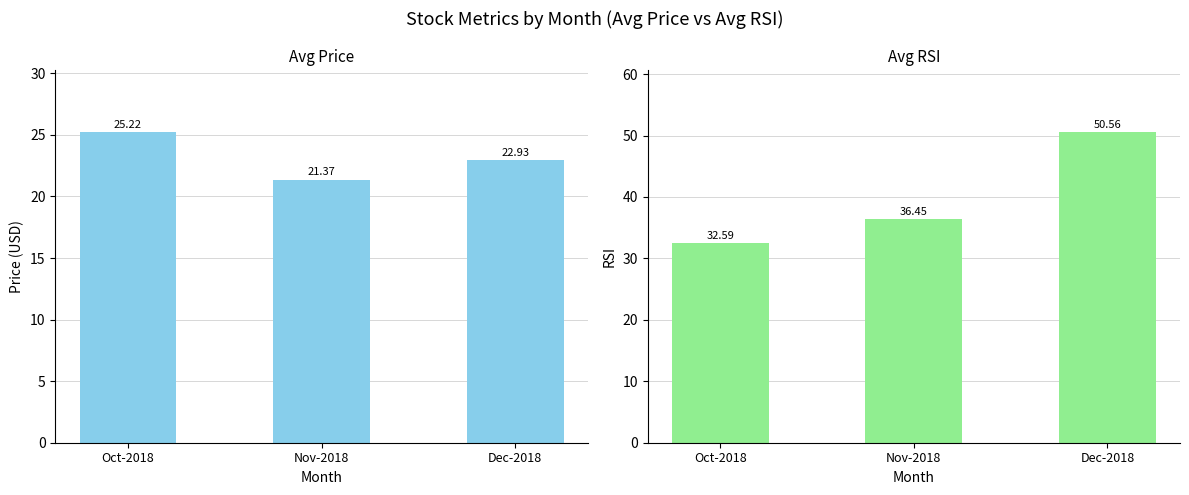

The value of Avg Price at Dec-2018 is 30.8. True or false?

False